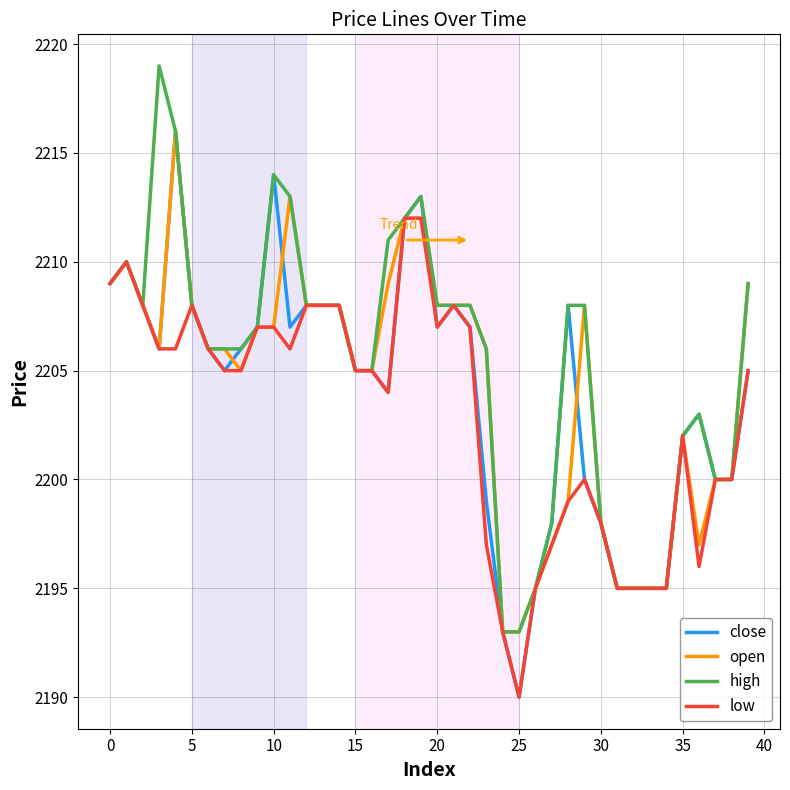

Reading left to right, transcribe all the data shown in this chart.

close: 2209	2210	2208	2206	2216	2208	2206	2205	2206	2207	2214	2207	2208	2208	2208	2205	2205	2204	2212	2213	2207	2208	2207	2199	2193	2190	2195	2198	2208	2200	2198	2195	2195	2195	2195	2202	2203	2200	2200	2205
open: 2209	2210	2208	2206	2216	2208	2206	2206	2205	2207	2207	2213	2208	2208	2208	2205	2205	2209	2212	2212	2208	2208	2208	2206	2193	2193	2195	2197	2199	2208	2198	2195	2195	2195	2195	2202	2197	2200	2200	2209
high: 2209	2210	2208	2219	2216	2208	2206	2206	2206	2207	2214	2213	2208	2208	2208	2205	2205	2211	2212	2213	2208	2208	2208	2206	2193	2193	2195	2198	2208	2208	2198	2195	2195	2195	2195	2202	2203	2200	2200	2209
low: 2209	2210	2208	2206	2206	2208	2206	2205	2205	2207	2207	2206	2208	2208	2208	2205	2205	2204	2212	2212	2207	2208	2207	2197	2193	2190	2195	2197	2199	2200	2198	2195	2195	2195	2195	2202	2196	2200	2200	2205